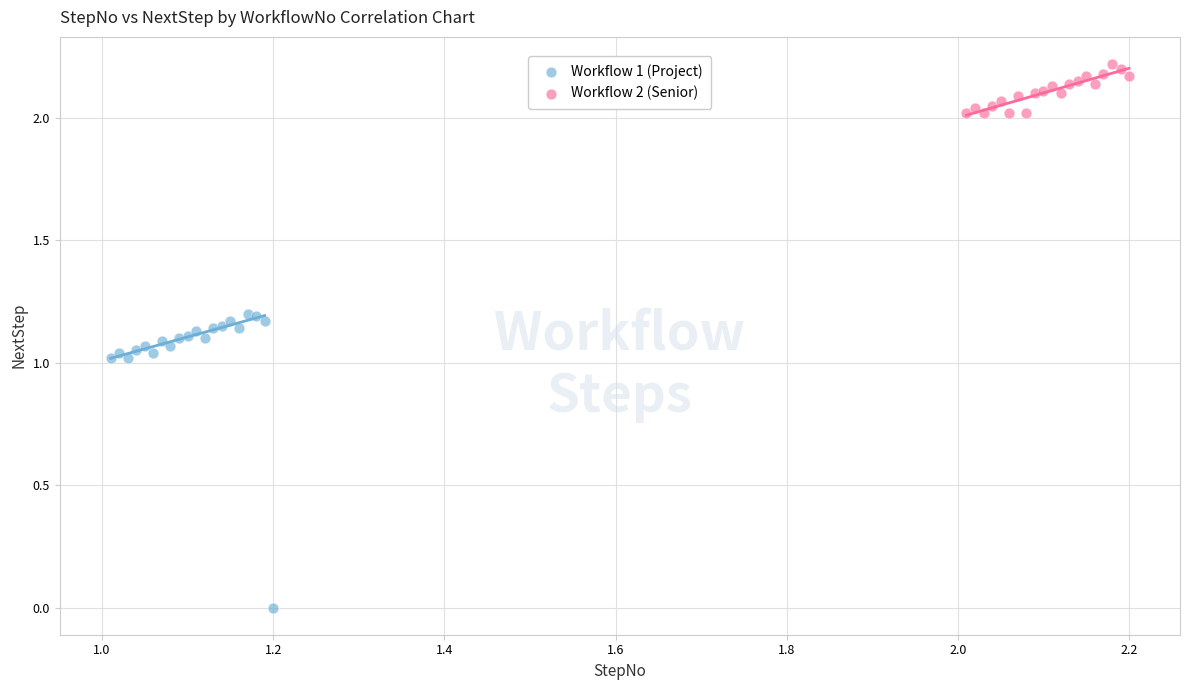

Which series contains the lowest Y value?

Workflow 1 (Project)